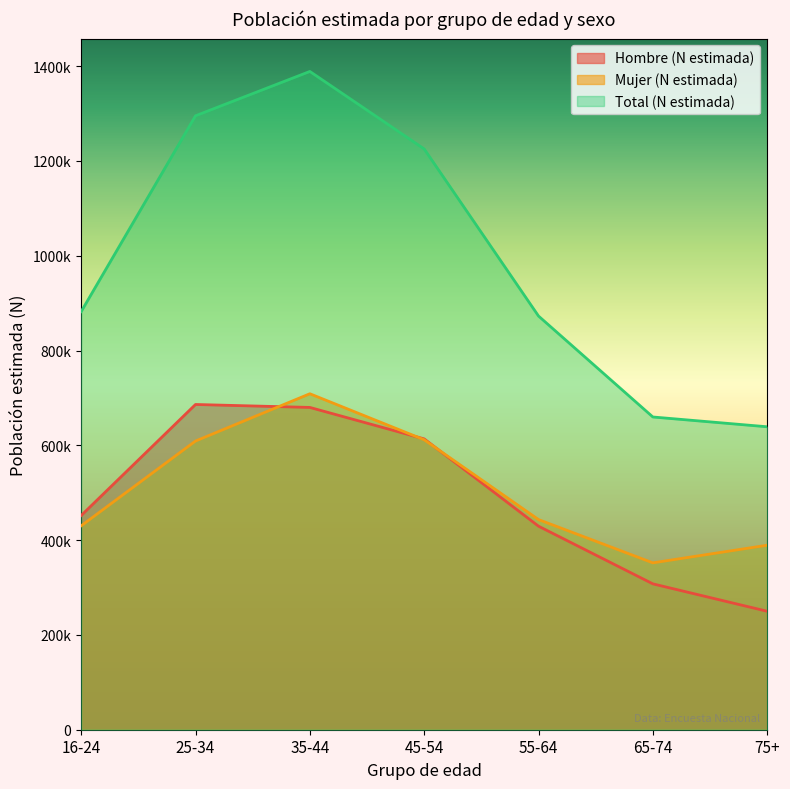

What is the value of the Mujer (N estimada) point at the 6th from the left?

352071